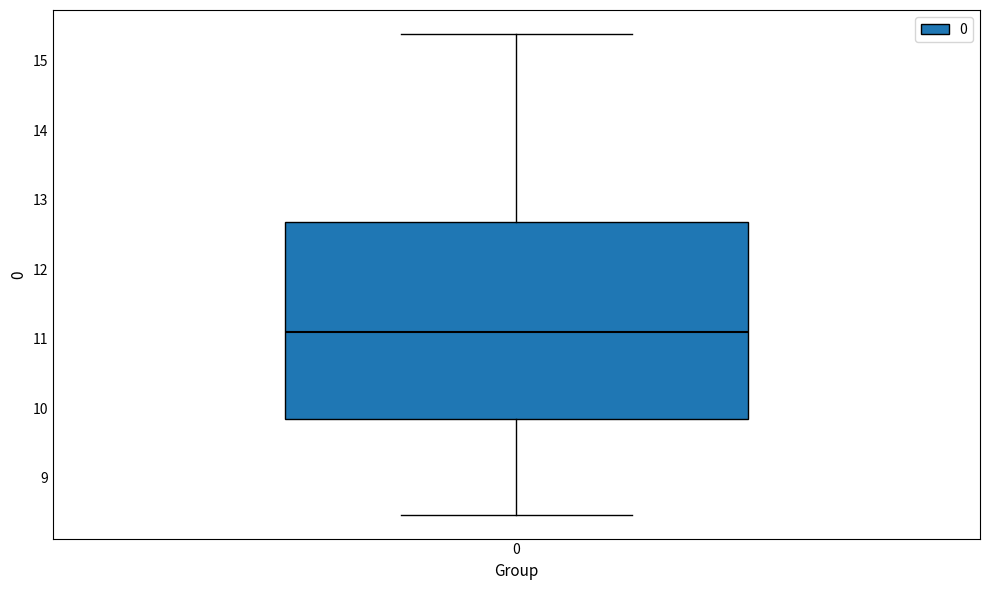

Where does the lower whisker of the box at x = 0 end on the y-axis? The values are not printed on the chart, so give them approximately, as read against the axis.

8.5